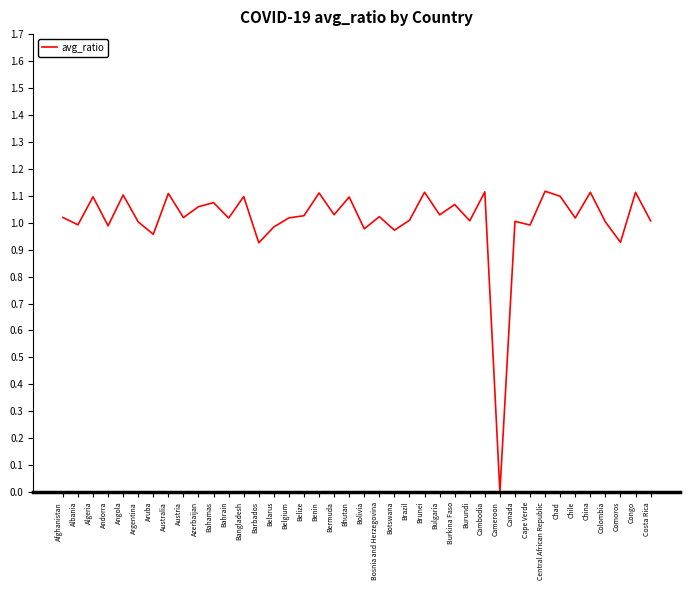

The chart shows a value of 1.0 at Albania. True or false?

True